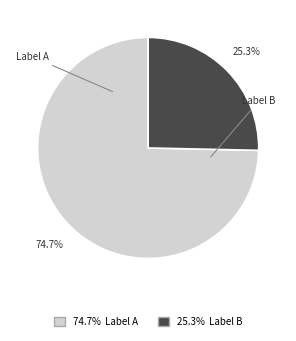

Is there any slice that represents more than half of the pie?

Yes